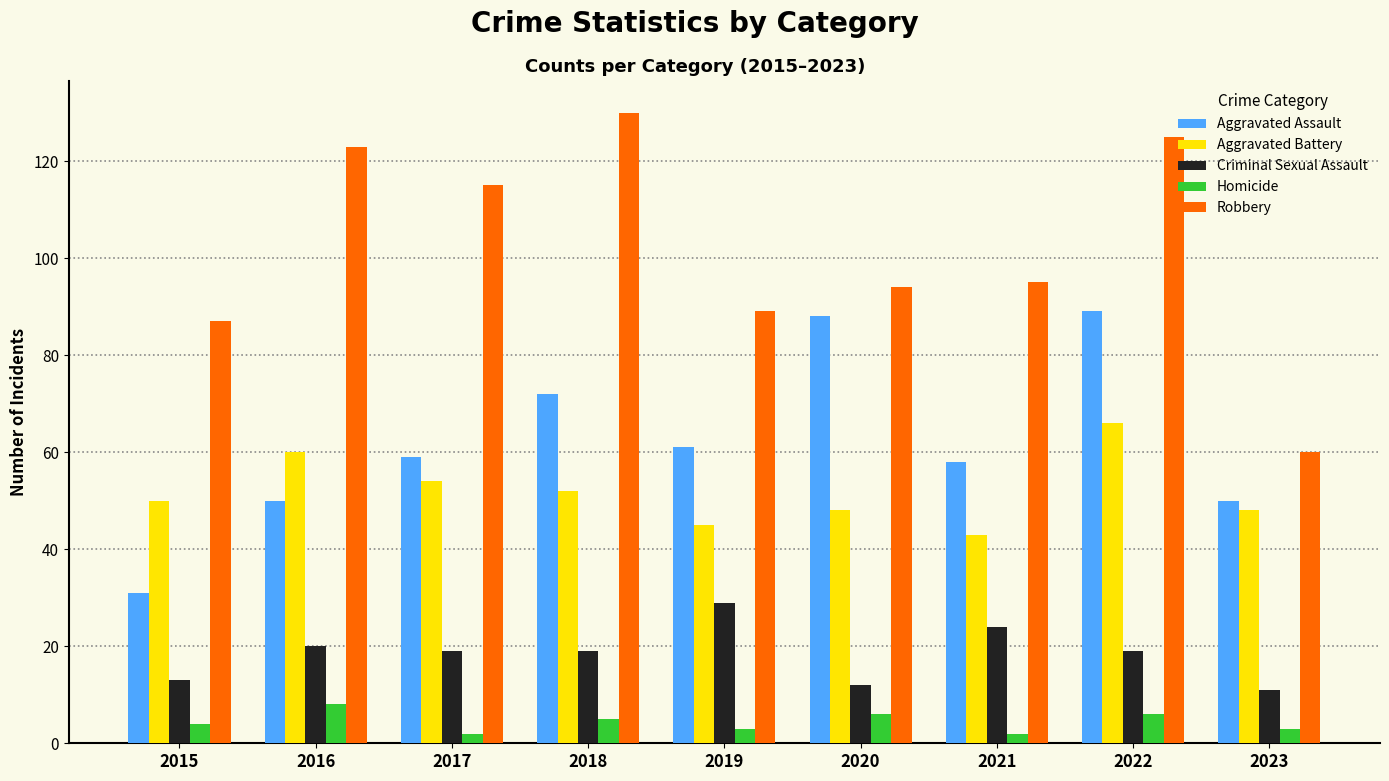

What is the sum of all Aggravated Battery values?

466